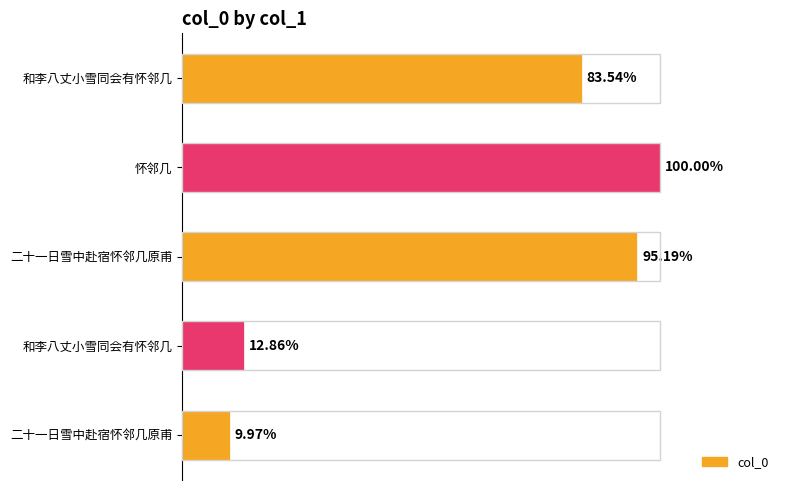

Are the bars horizontal?

Yes